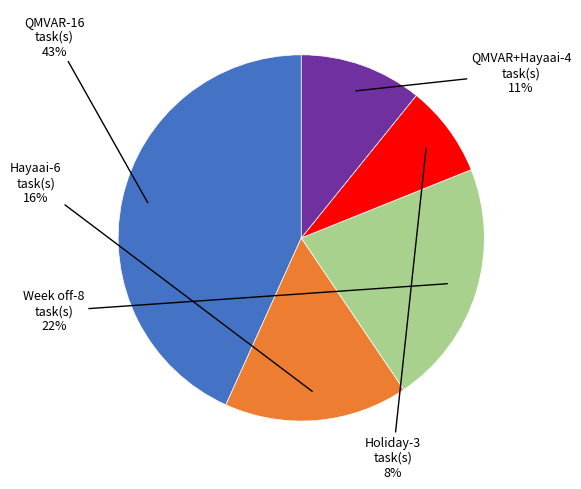

Is there any slice that represents more than half of the pie?

No